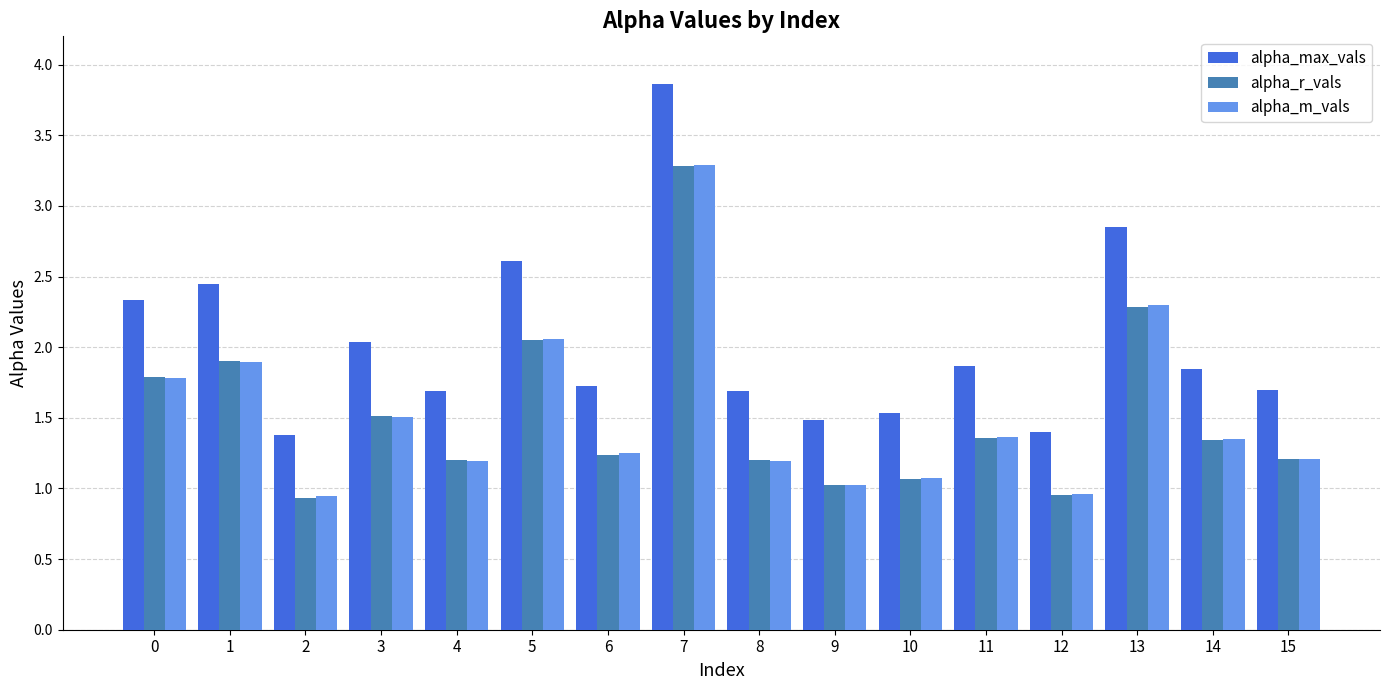

True or false: alpha_m_vals has a value of 1.2 at 8.

True